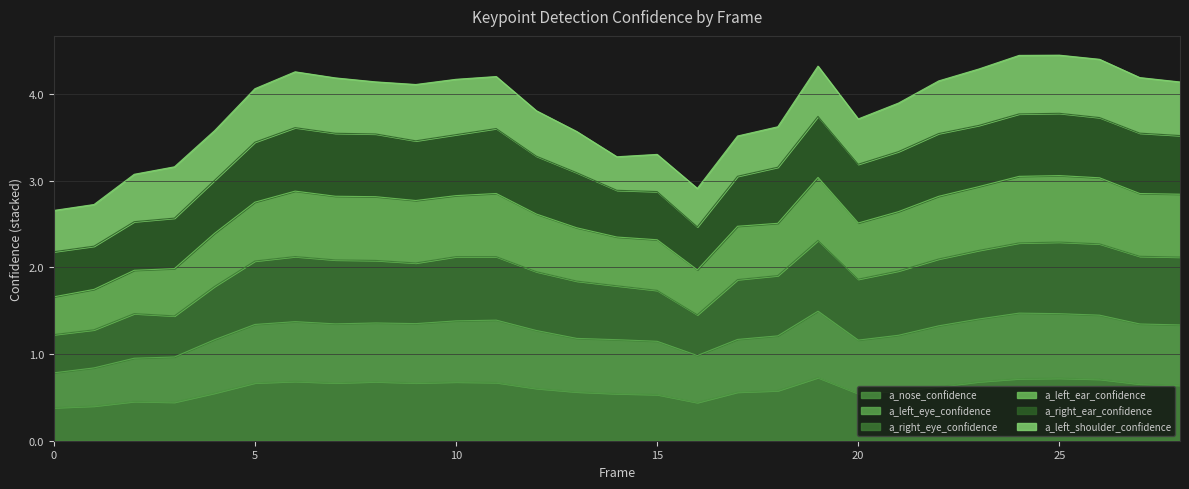

The value of a_nose_confidence at 20 is 0.5. True or false?

True